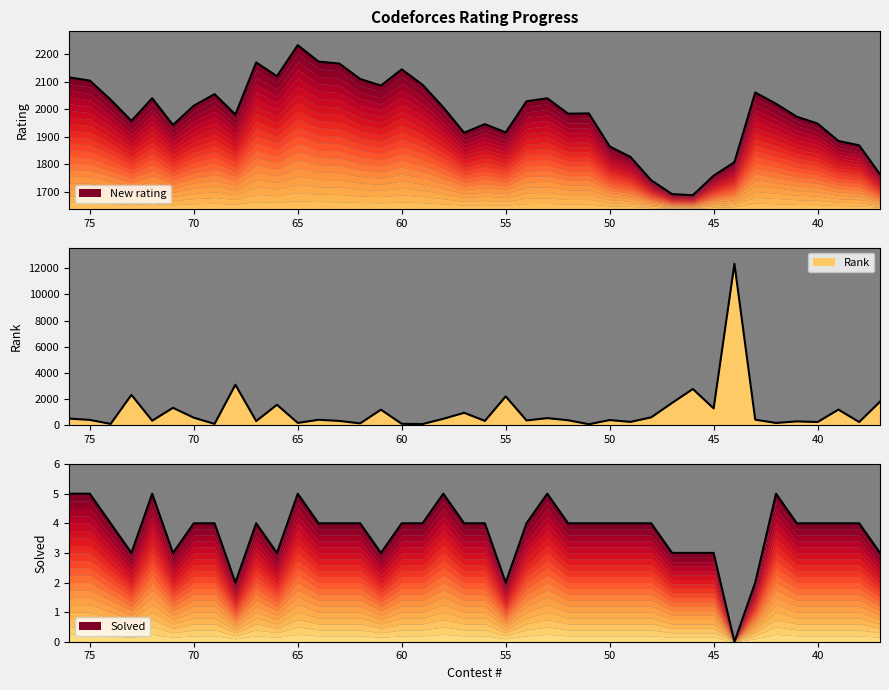

Reading left to right, extract all data points from this chart.

New rating: 76=2116	75=2104	74=2035	73=1958	72=2040	71=1943	70=2013	69=2055	68=1981	67=2170	66=2120	65=2233	64=2173	63=2166	62=2110	61=2086	60=2145	59=2089	58=2007	57=1915	56=1946	55=1916	54=2029	53=2040	52=1984	51=1985	50=1865	49=1827	48=1742	47=1692	46=1688	45=1759	44=1808	43=2061	42=2020	41=1973	40=1948	39=1885	38=1869	37=1764
Rank: 76=516	75=417	74=108	73=2326	72=355	71=1338	70=585	69=113	68=3100	67=327	66=1571	65=186	64=426	63=338	62=150	61=1196	60=117	59=99	58=500	57=958	56=341	55=2211	54=376	53=551	52=390	51=84	50=406	49=264	48=613	47=1711	46=2774	45=1294	44=12323	43=435	42=183	41=303	40=253	39=1202	38=254	37=1809
Solved: 76=5	75=5	74=4	73=3	72=5	71=3	70=4	69=4	68=2	67=4	66=3	65=5	64=4	63=4	62=4	61=3	60=4	59=4	58=5	57=4	56=4	55=2	54=4	53=5	52=4	51=4	50=4	49=4	48=4	47=3	46=3	45=3	44=0	43=2	42=5	41=4	40=4	39=4	38=4	37=3